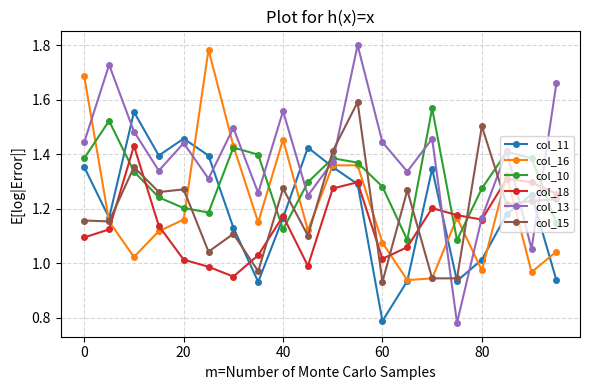

Which series has the largest total across all categories?

col_13